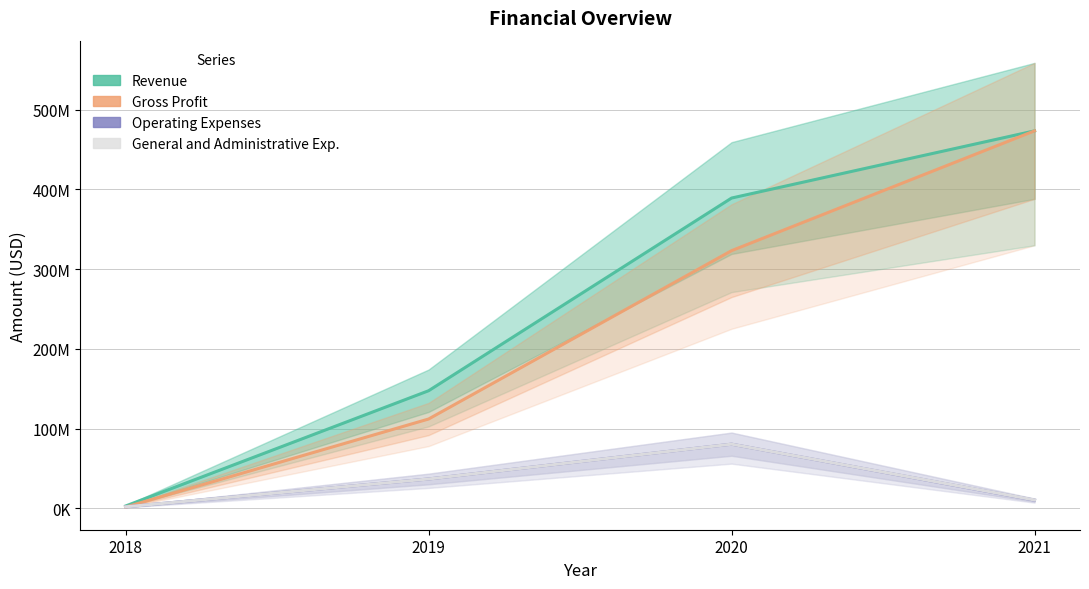

Does the chart have visible grid lines?

Yes